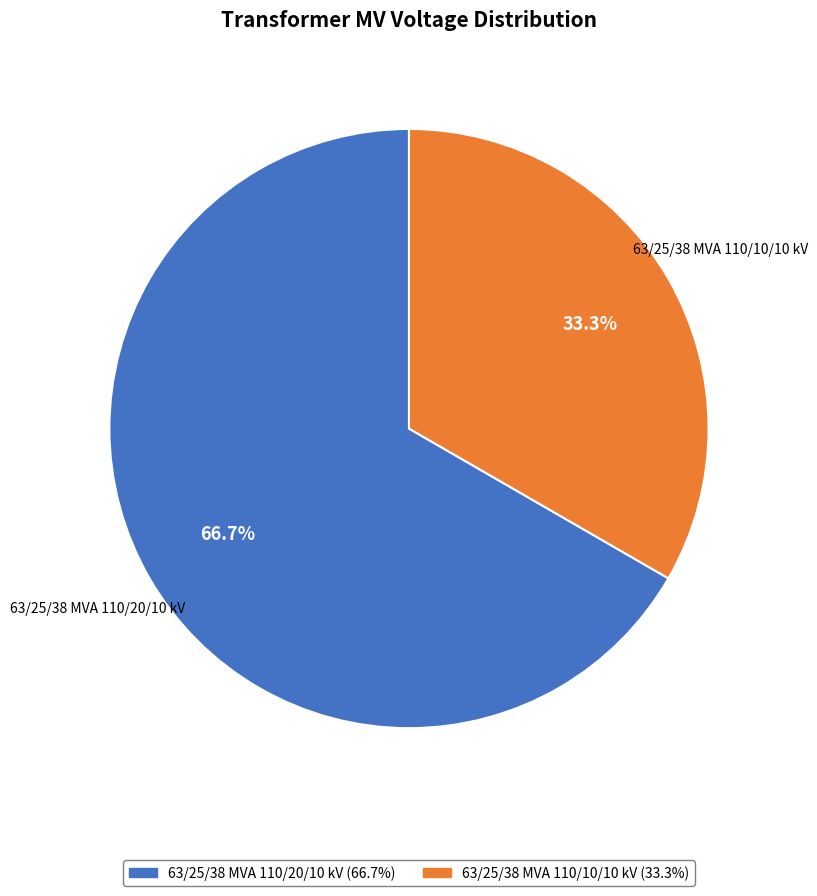

To the nearest percent, what portion does 63/25/38 MVA 110/10/10 kV represent?

33%